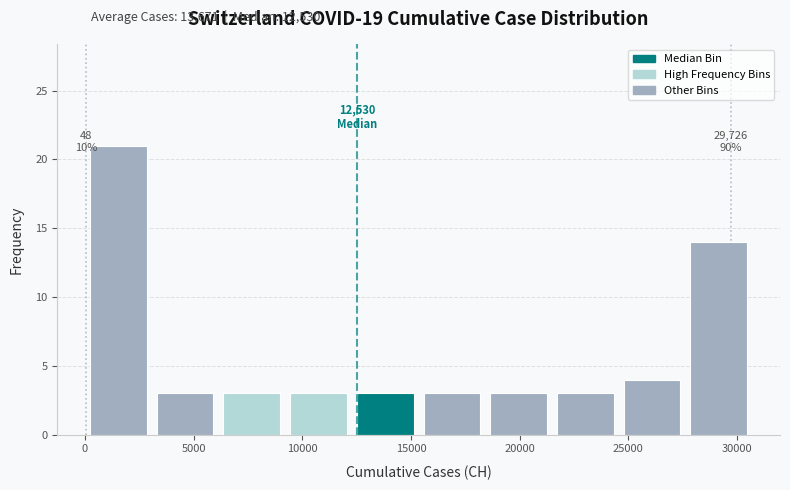

Which range on the x-axis has the tallest bar?

0 to 3000